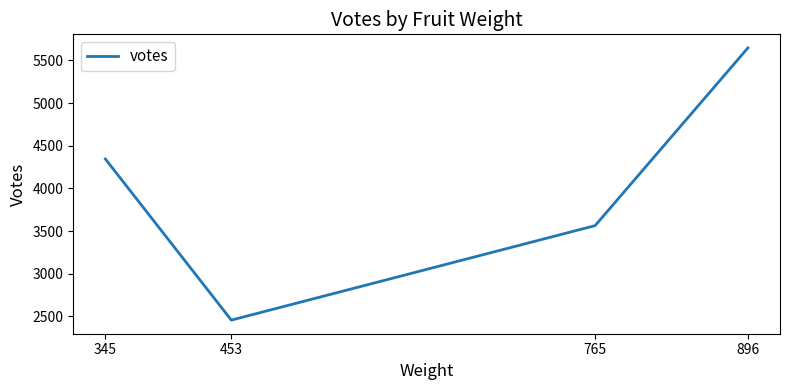

Reading left to right, what are all the values shown in this chart?

345=4345	453=2456	765=3564	896=5647